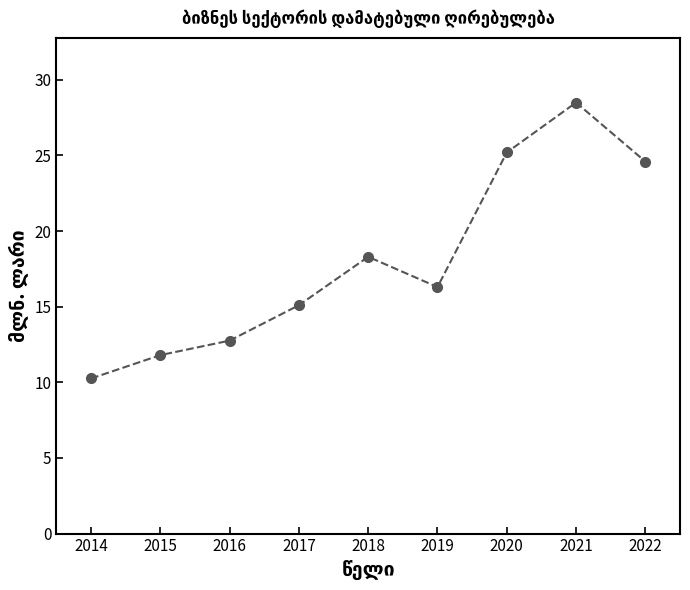

What is the difference between the maximum and second lowest values?

16.7